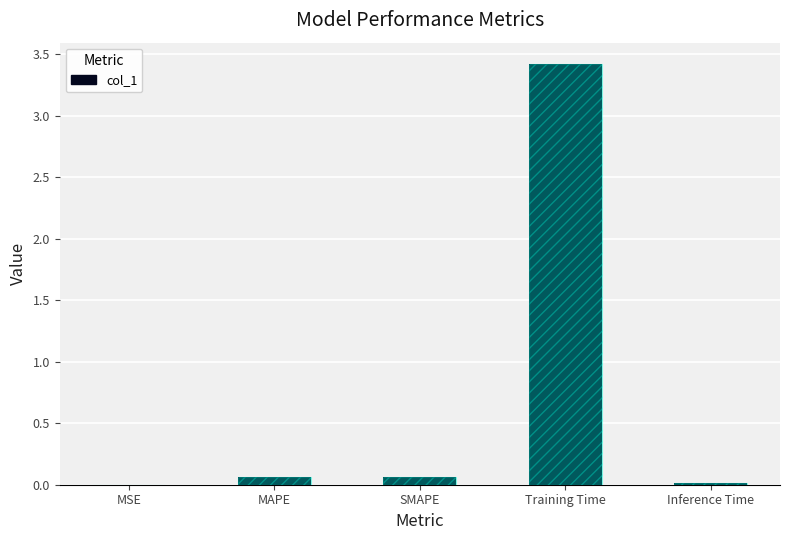

Does the chart contain stacked bars?

No